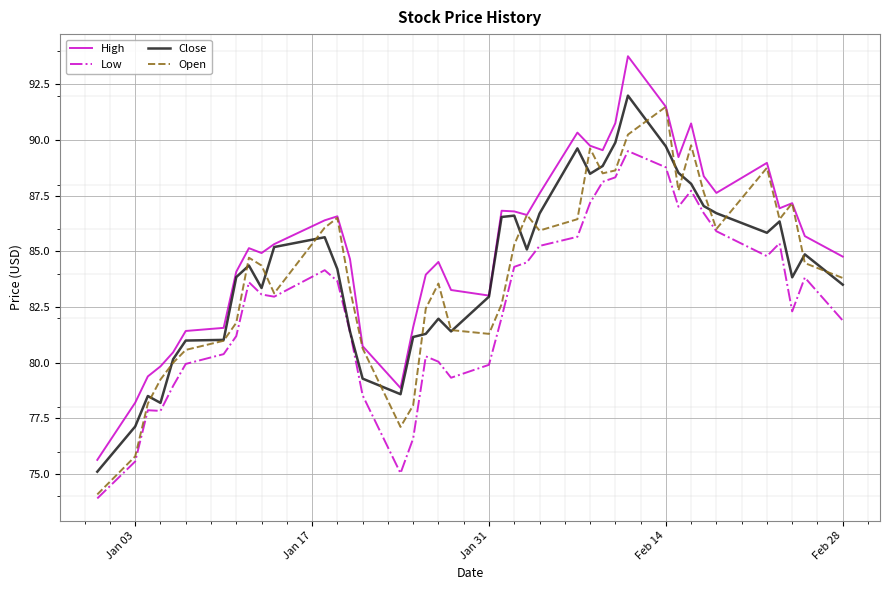

What is the difference between the maximum and minimum values in the Close series?

16.9